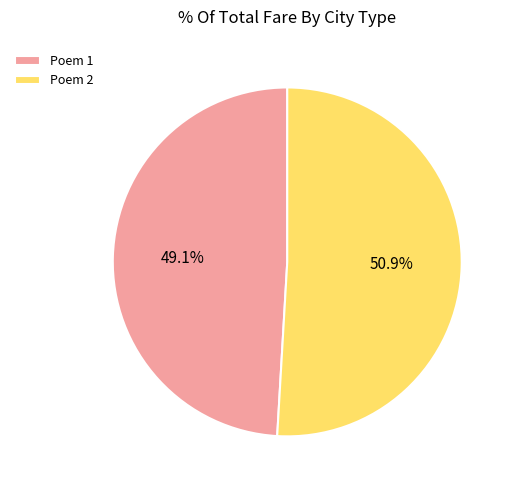

Is there any slice that represents more than half of the pie?

Yes